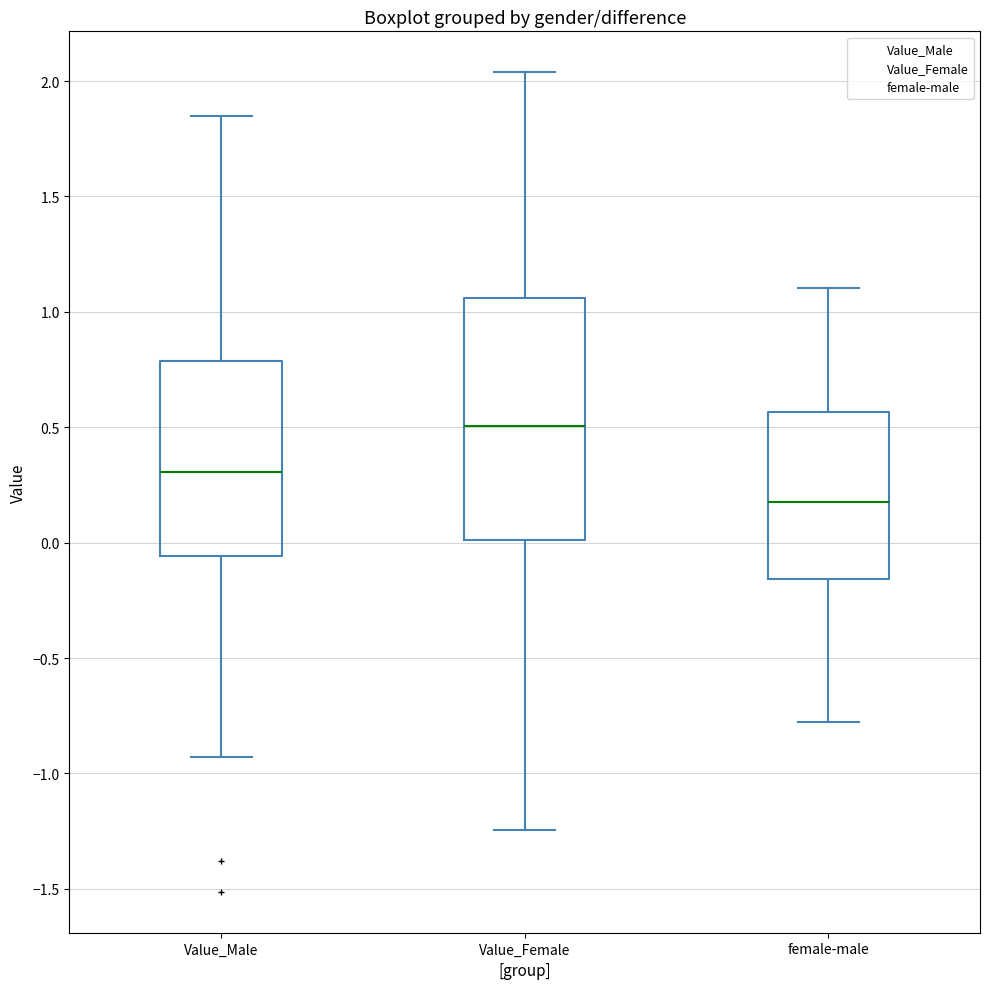

Where does the median line of the box for Value_Female sit on the y-axis? The values are not printed on the chart, so give them approximately, as read against the axis.

0.50